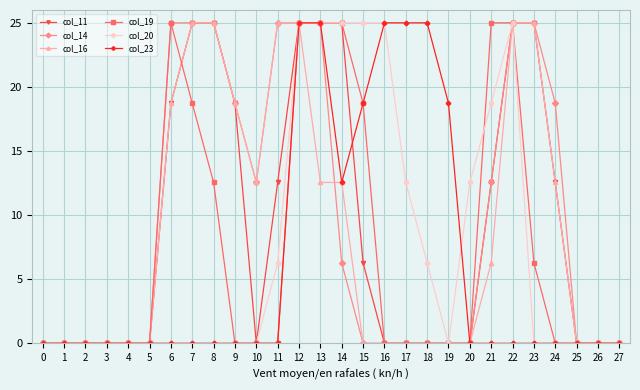

What is the average value of the col_20 series?

7.4